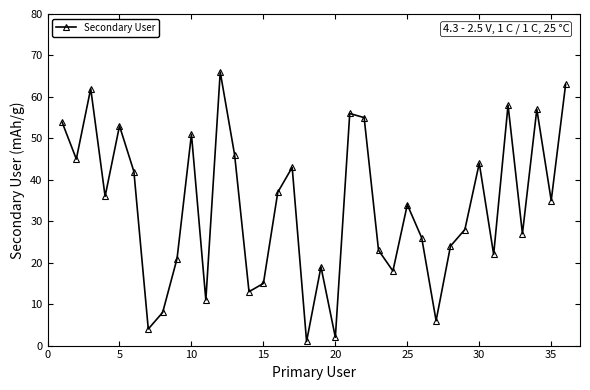

What is the average value?

33